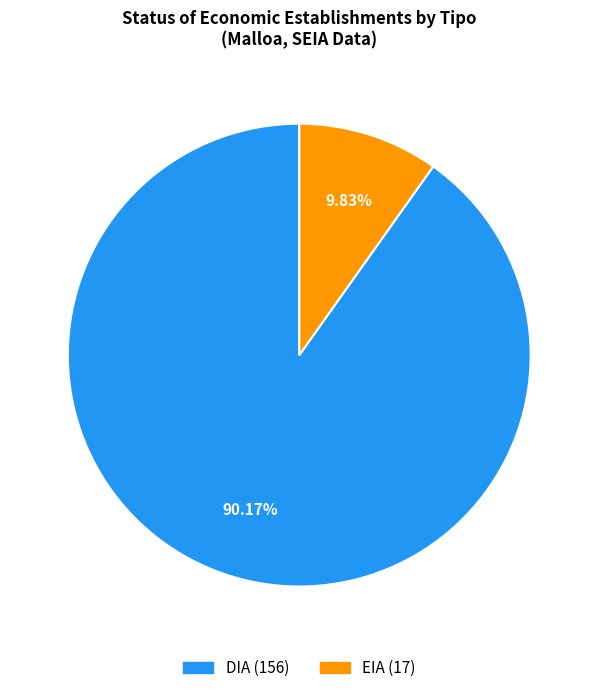

To the nearest percent, what is the difference between the largest and smallest slice percentages?

80%